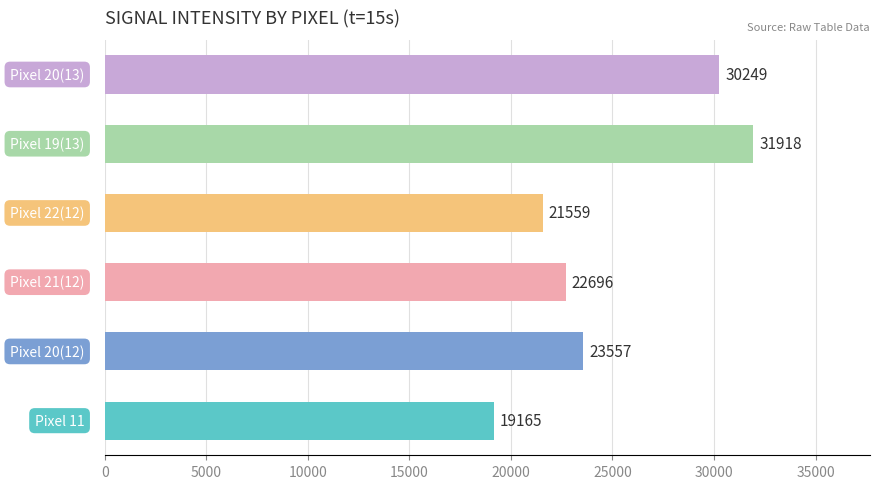

What is the greatest value displayed?

31918.7